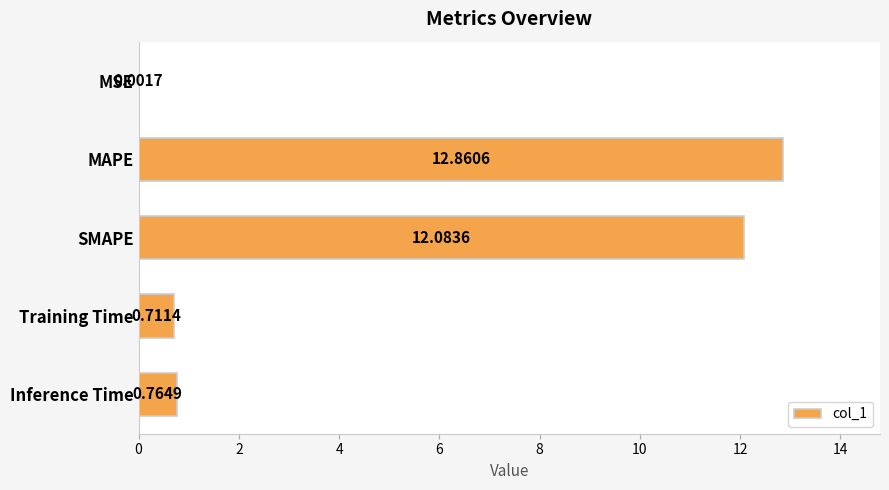

What is the average value?

5.3